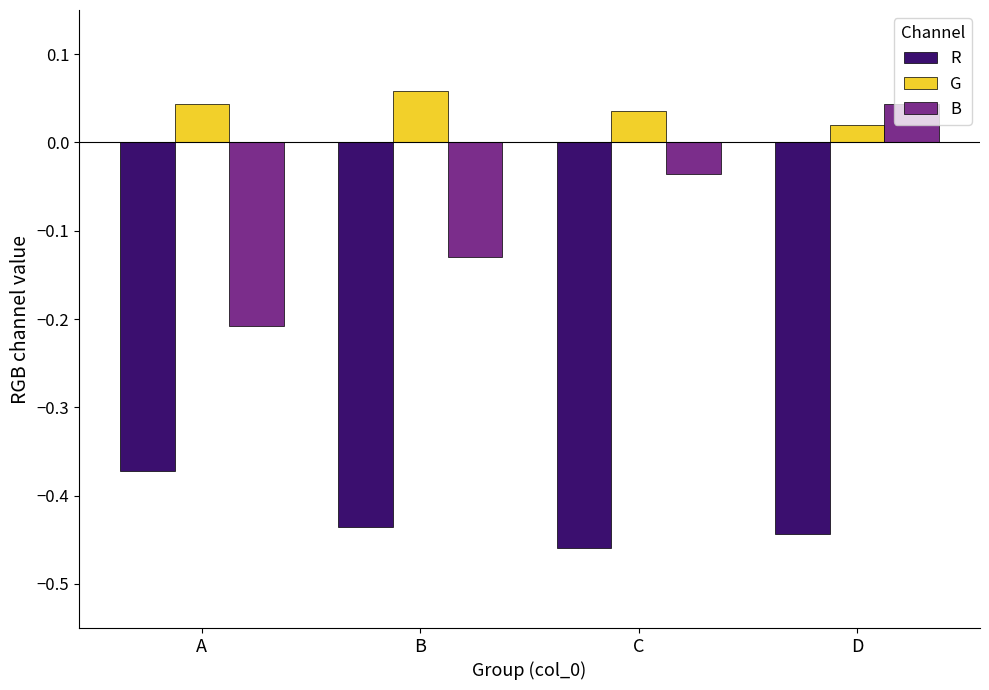

What is the spread (max minus min) of values at D?

0.5